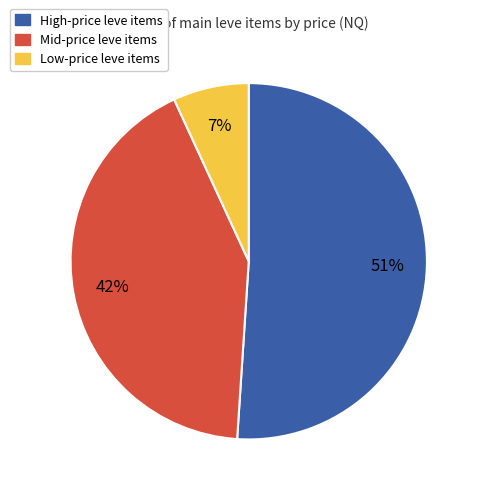

To the nearest percent, what is the difference between the largest and smallest slice percentages?

44%